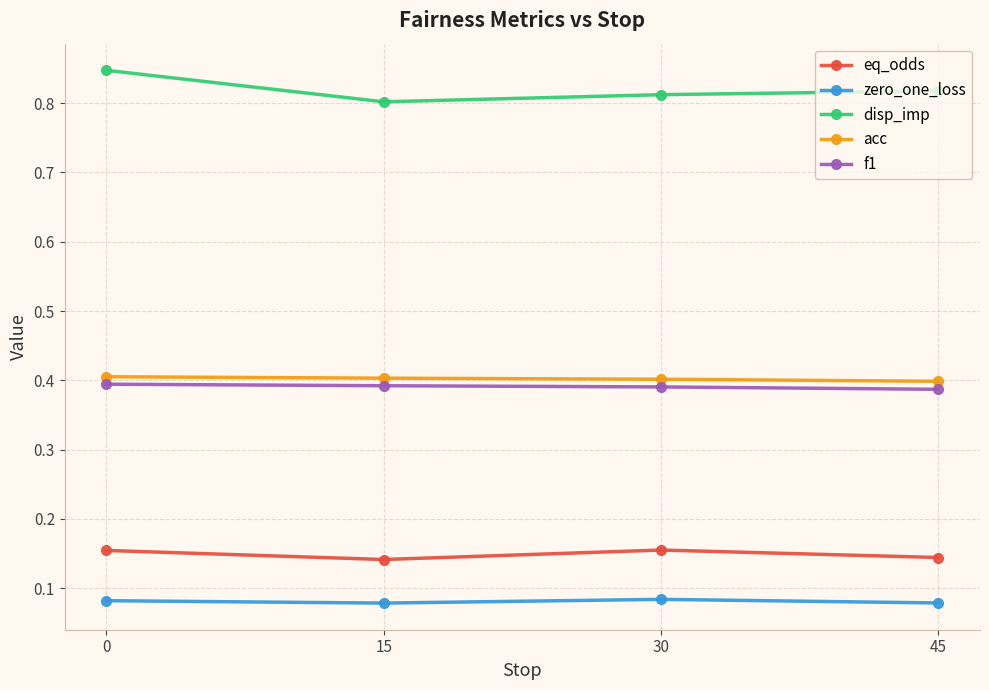

Is the value of acc at 30 greater than the value of disp_imp at 0?

No